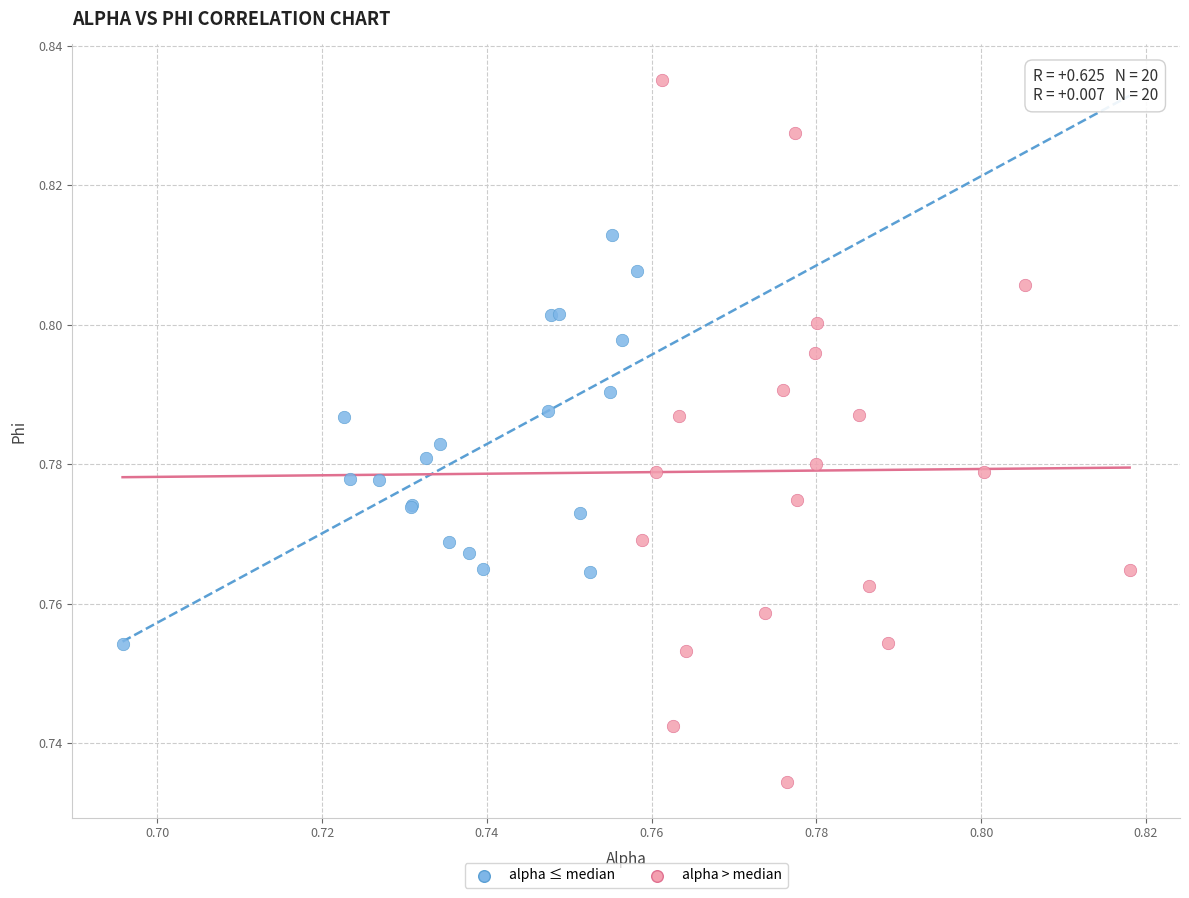

Which series contains the lowest Y value?

alpha > median